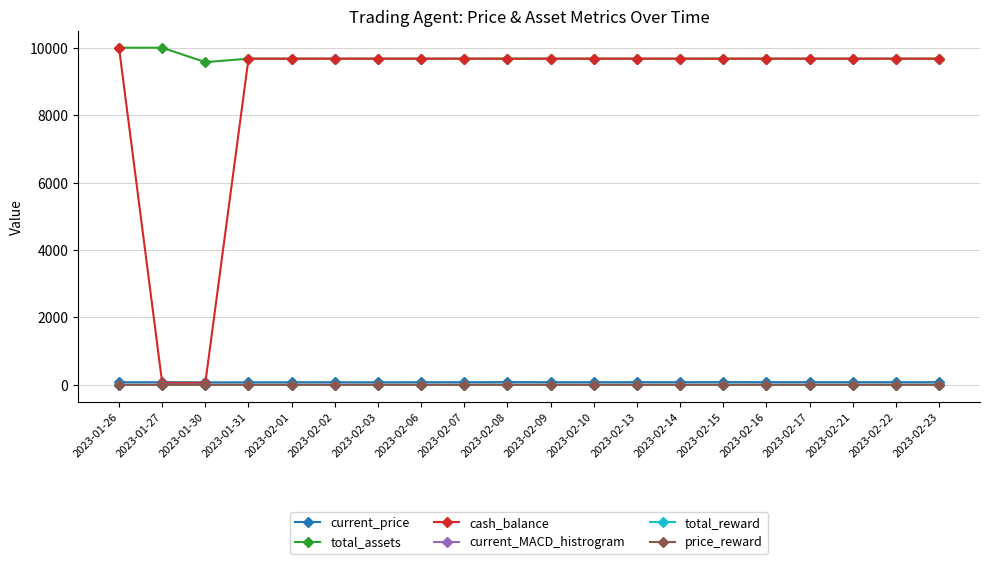

What is the greatest value displayed?

10000.0